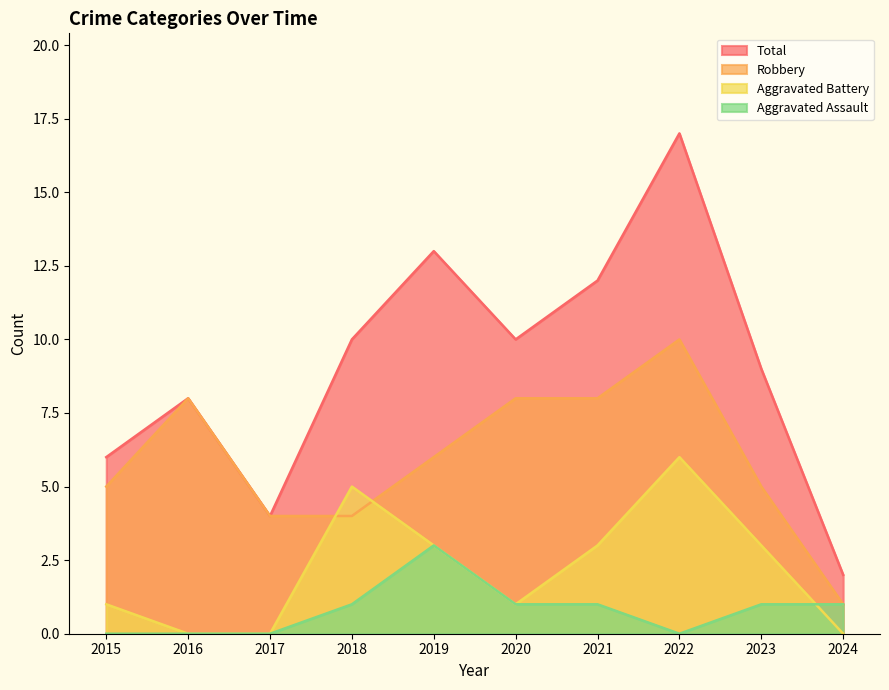

At which label does Robbery first exceed 6?

2016